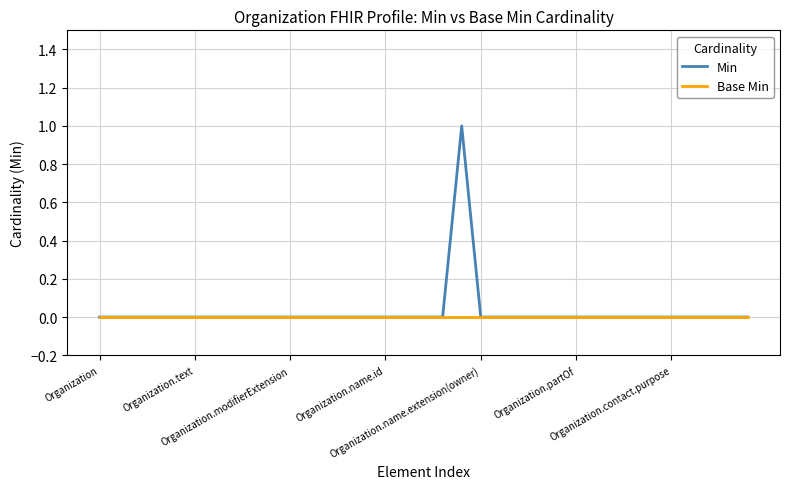

Rank the series by their maximum value, from lowest to highest.

Base Min, Min